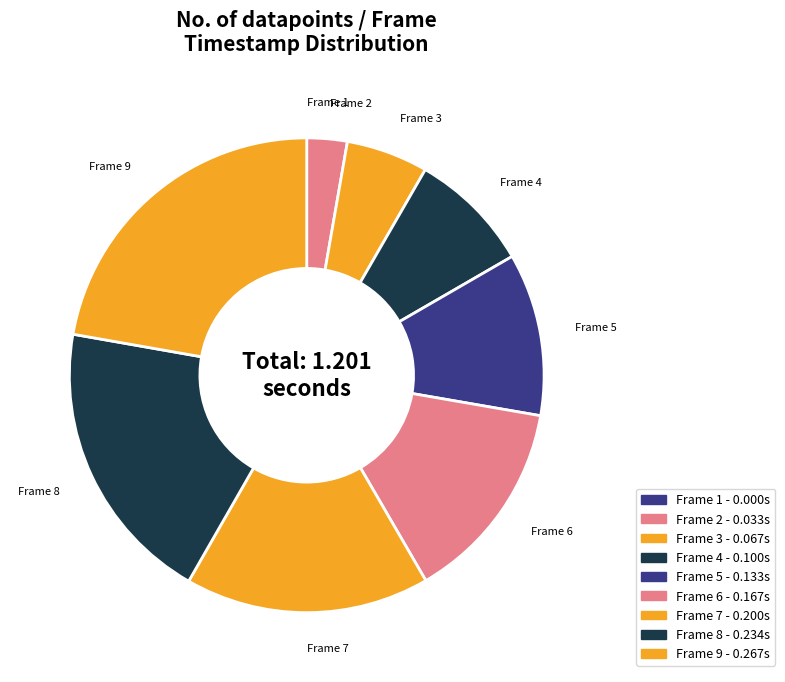

Does Frame 8 account for over 50% of the chart?

No